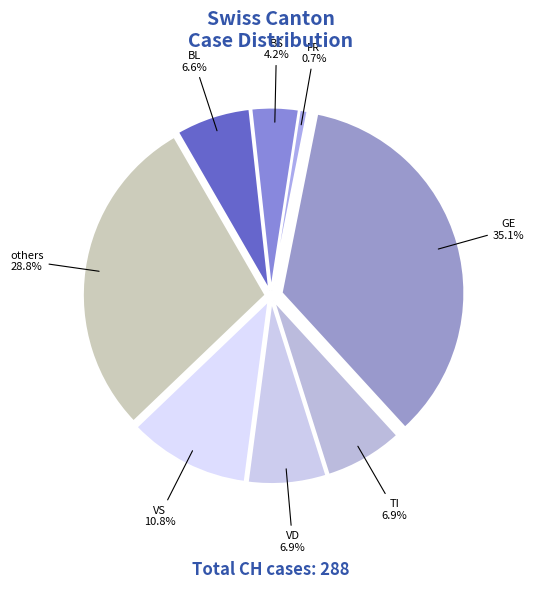

How many slices are in this pie chart?

8